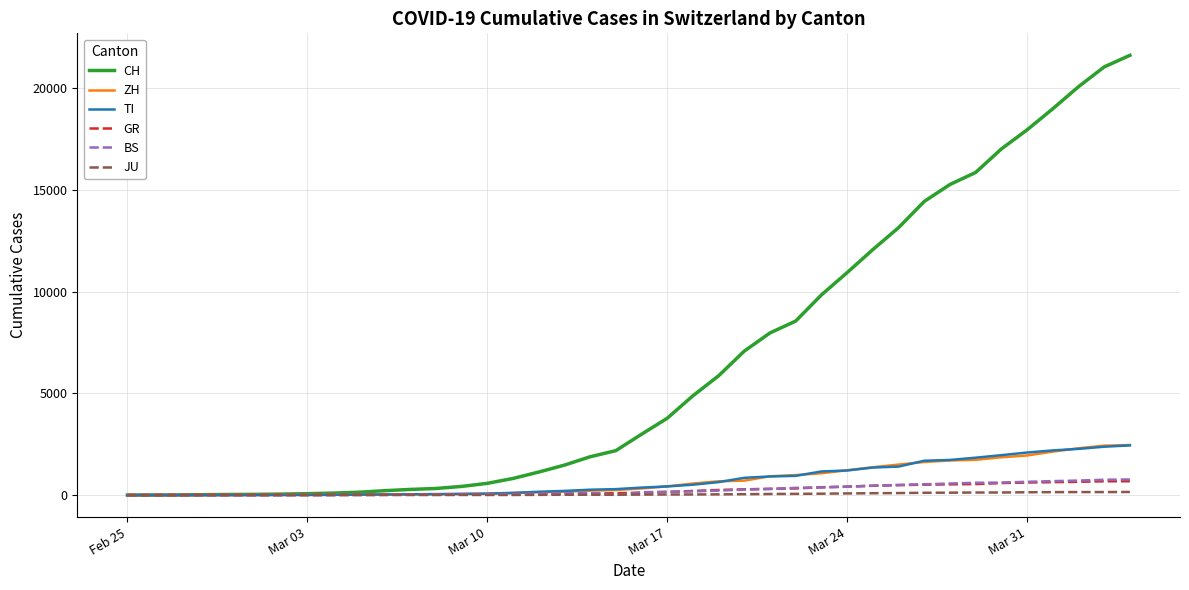

Which series has the largest range (max minus min)?

CH